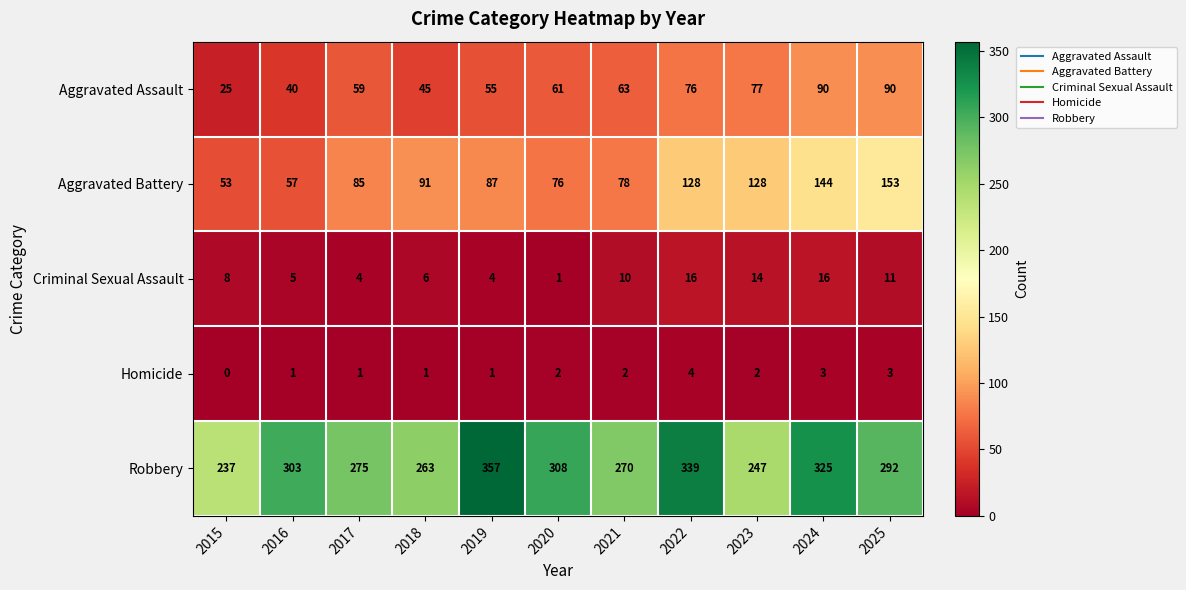

The Aggravated Assault series shows 24 at 2021. True or false?

False